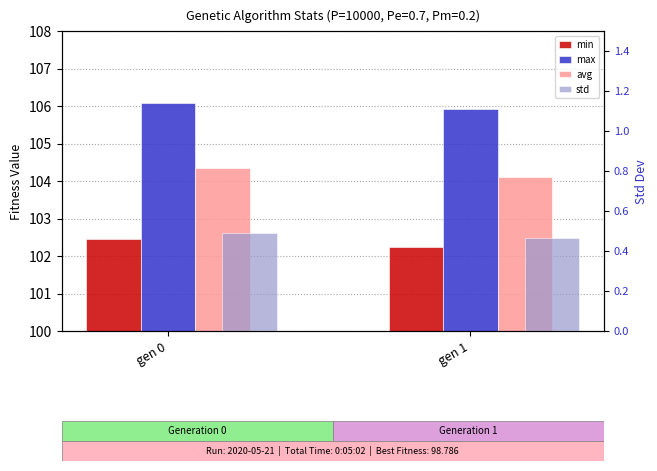

At how many categories does at least one series exceed 41?

2